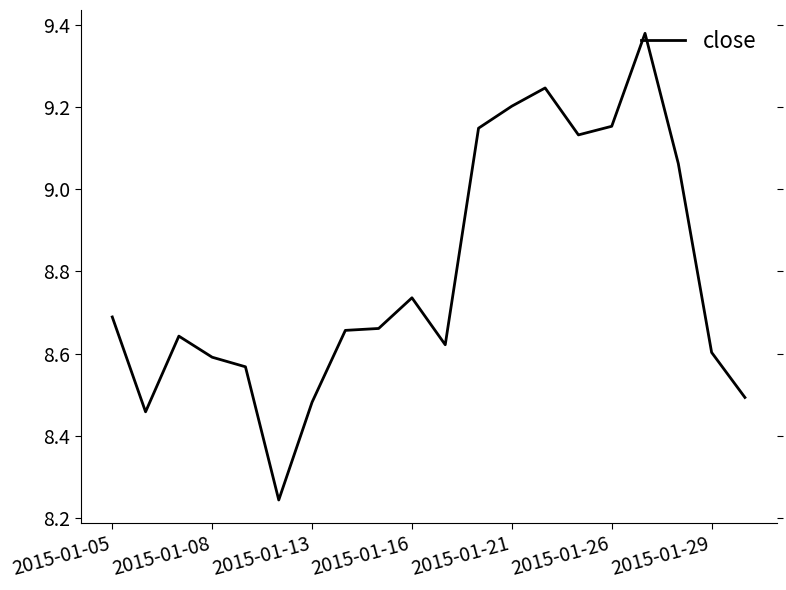

Which has a higher value, 2015-01-26 or 2015-01-05?

2015-01-26